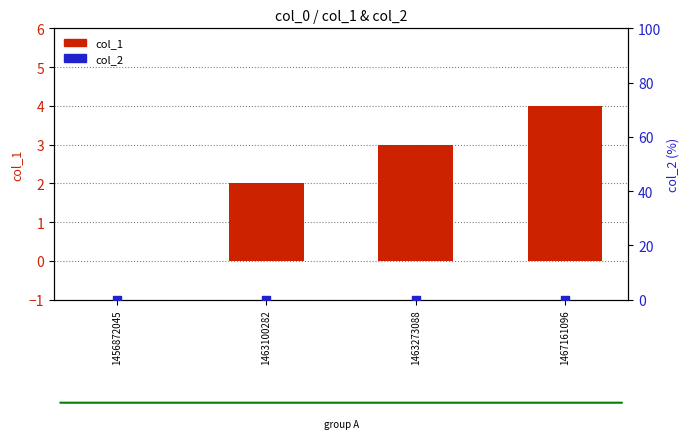

Which series has the largest Y range (max minus min)?

col_1